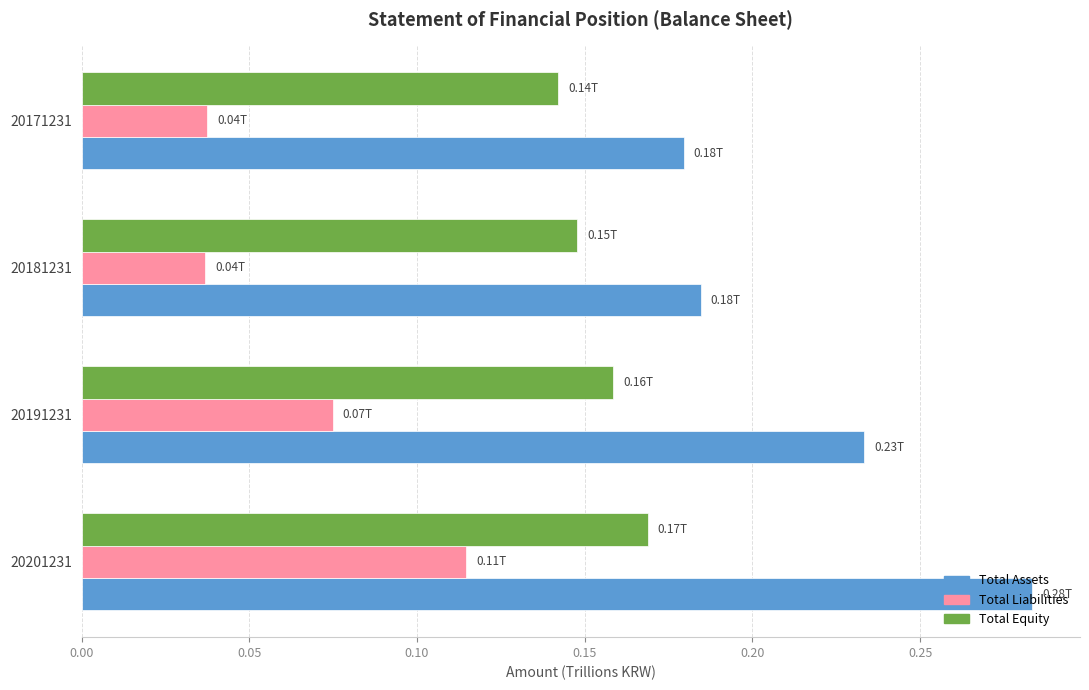

Rank the series by their maximum value, from highest to lowest.

Total Assets, Total Equity, Total Liabilities